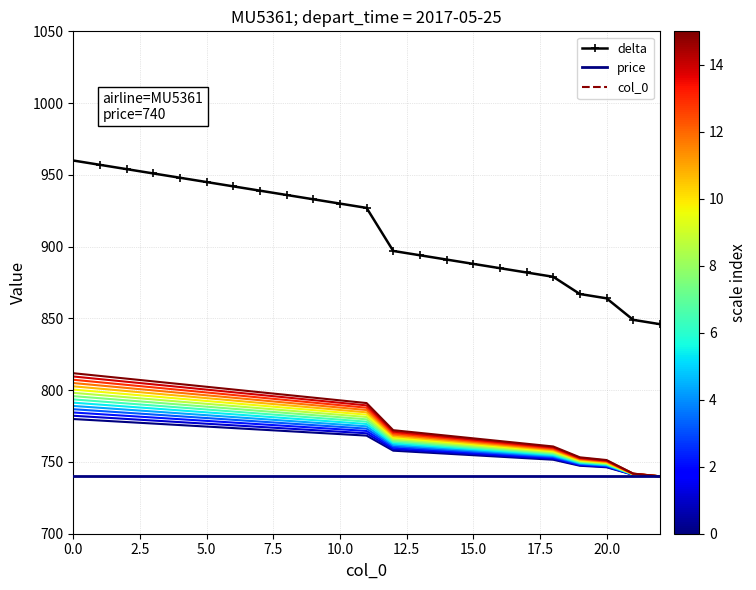

Is the value of scale_0 at 15.0 greater than the value of col_0 at 10?

Yes